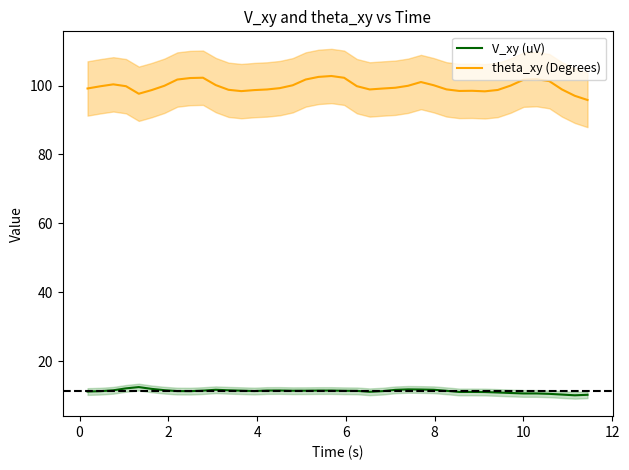

What is the value of the V_xy (uV) point at the 25th from the left?

11.6